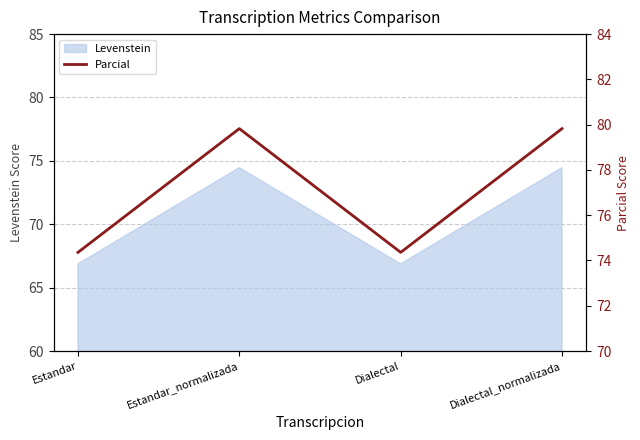

How many values in the Levenstein series exceed 74?

2